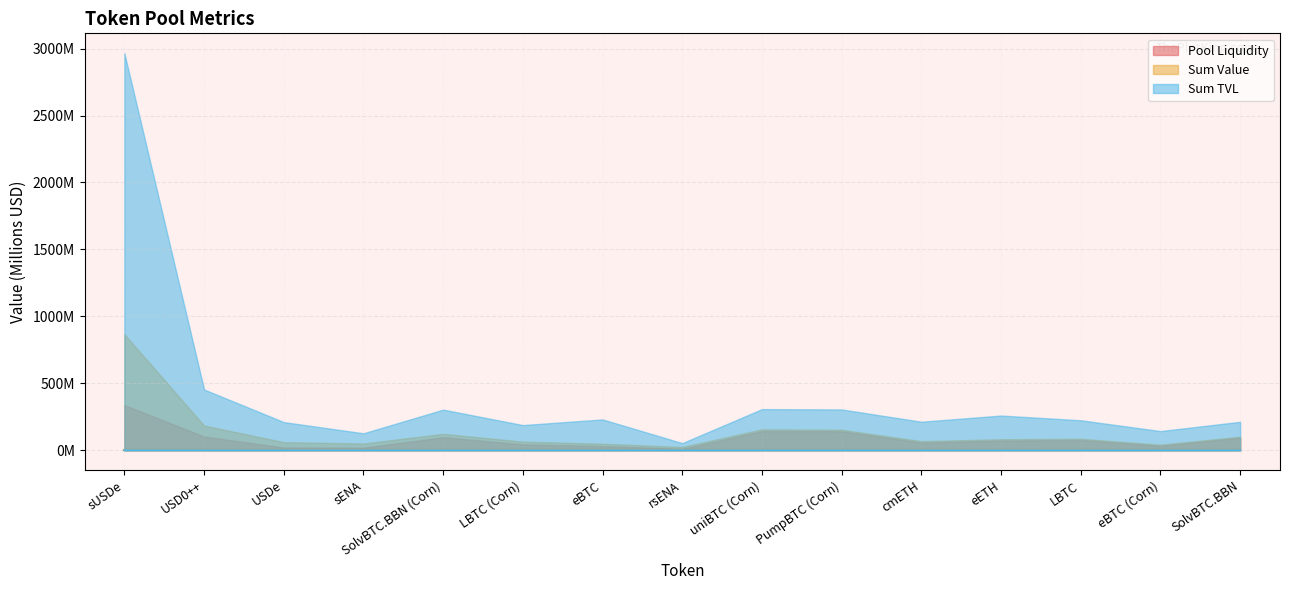

Between uniBTC (Corn) and sENA, which is larger?

uniBTC (Corn)